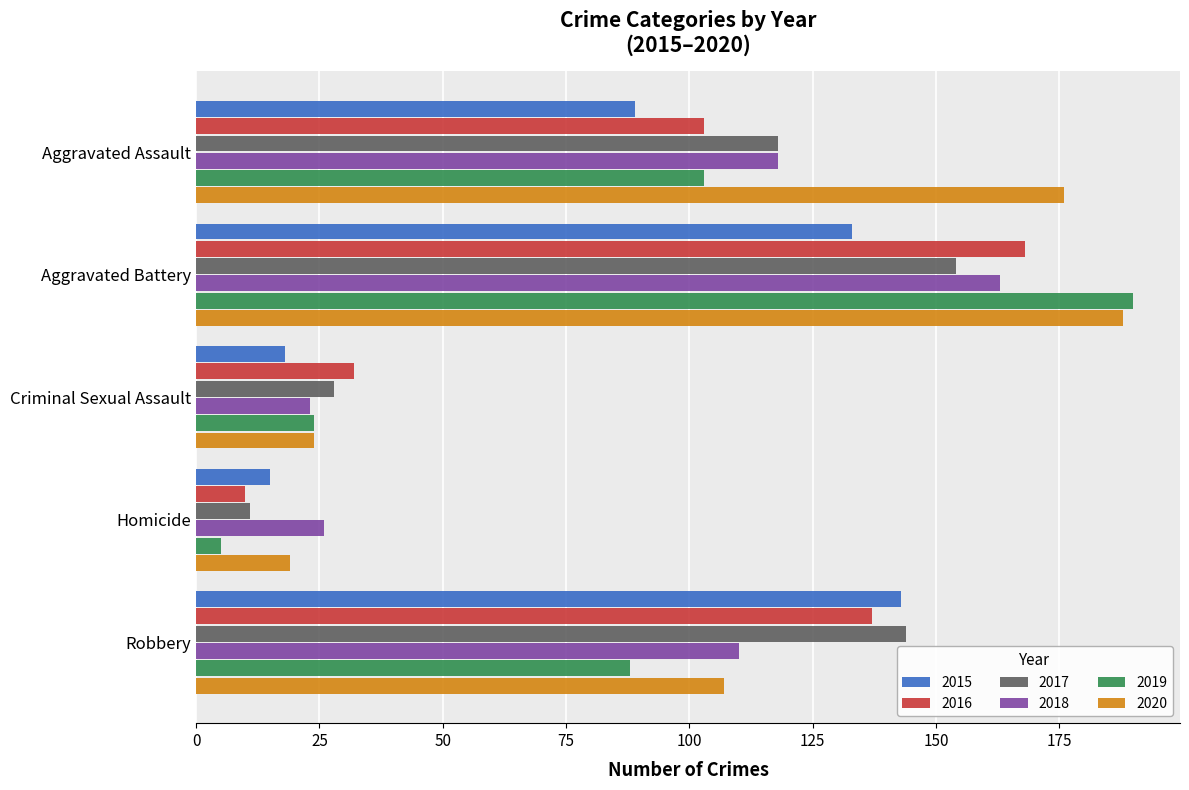

Where is 2017 nearest to the value 82?

Aggravated Assault